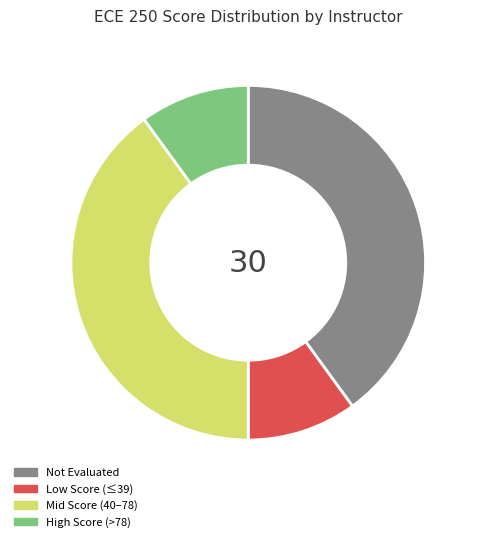

Is there a majority slice in this chart?

No